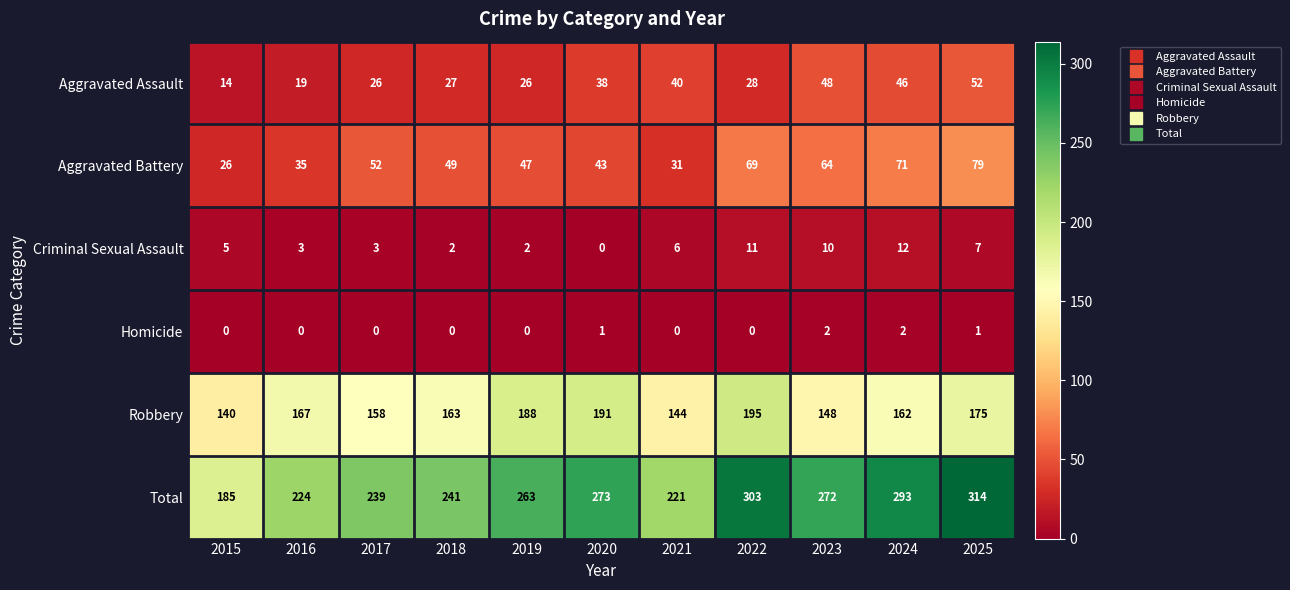

Count the number of categories in the chart.

11